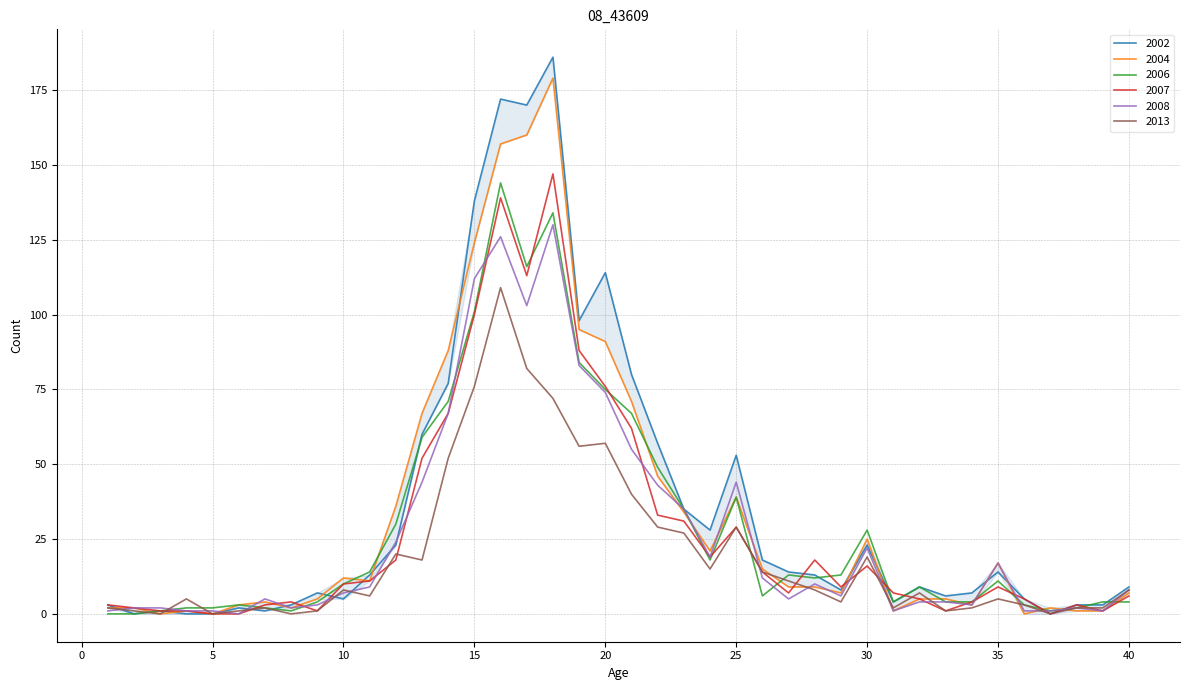

How many values in the 2013 series exceed 8?

17